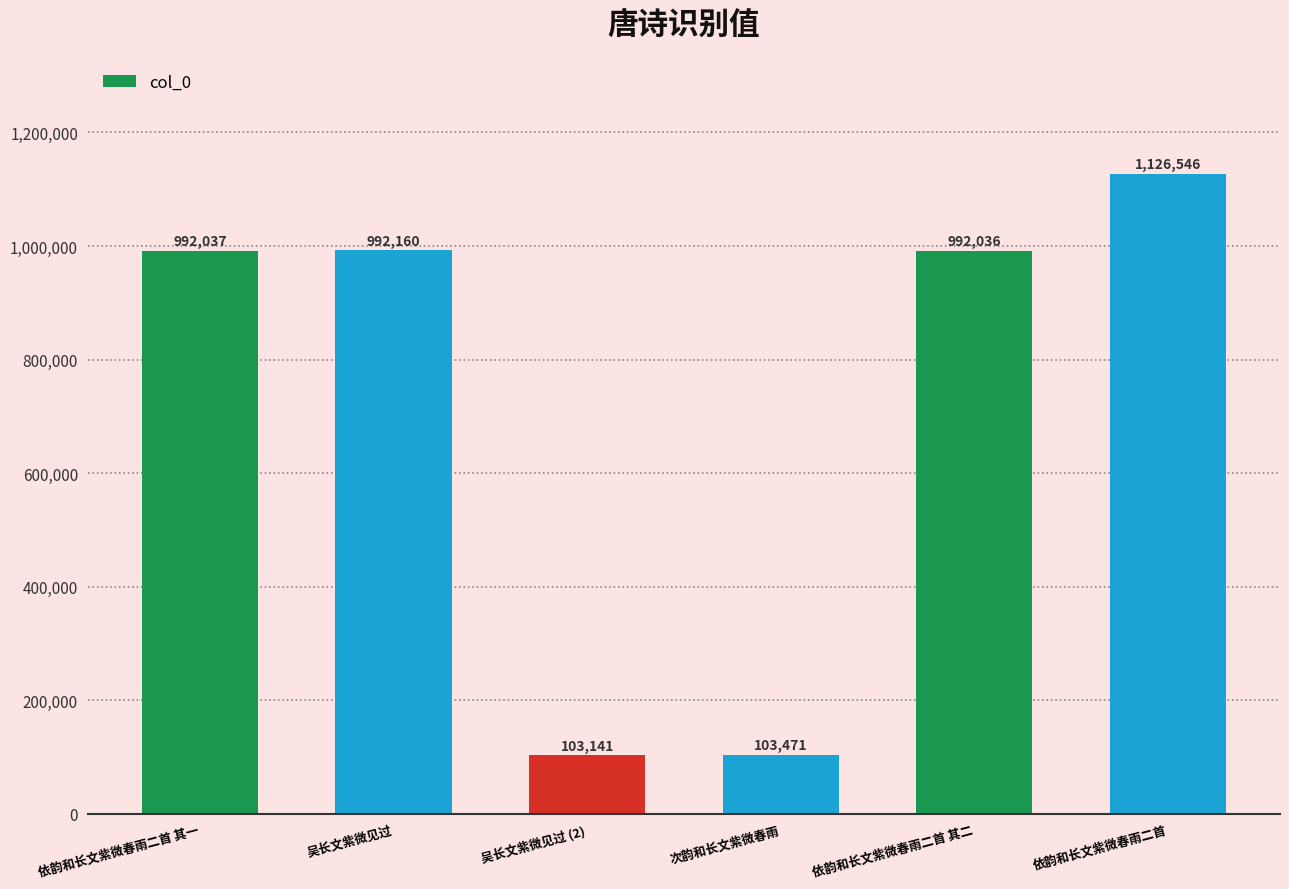

At which label is the value closest to 614843?

依韵和长文紫微春雨二首 其二